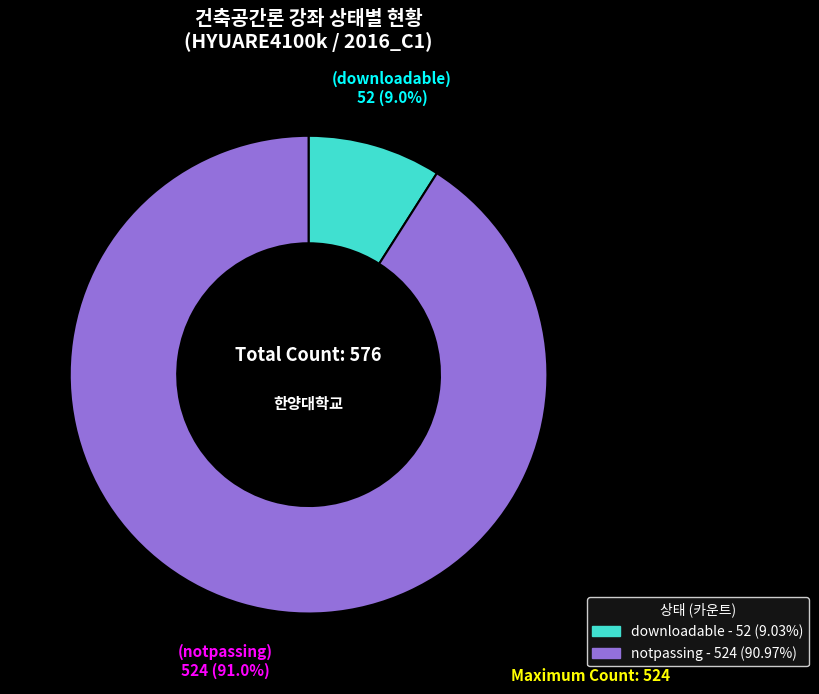

Which category has the biggest portion of the pie?

notpassing